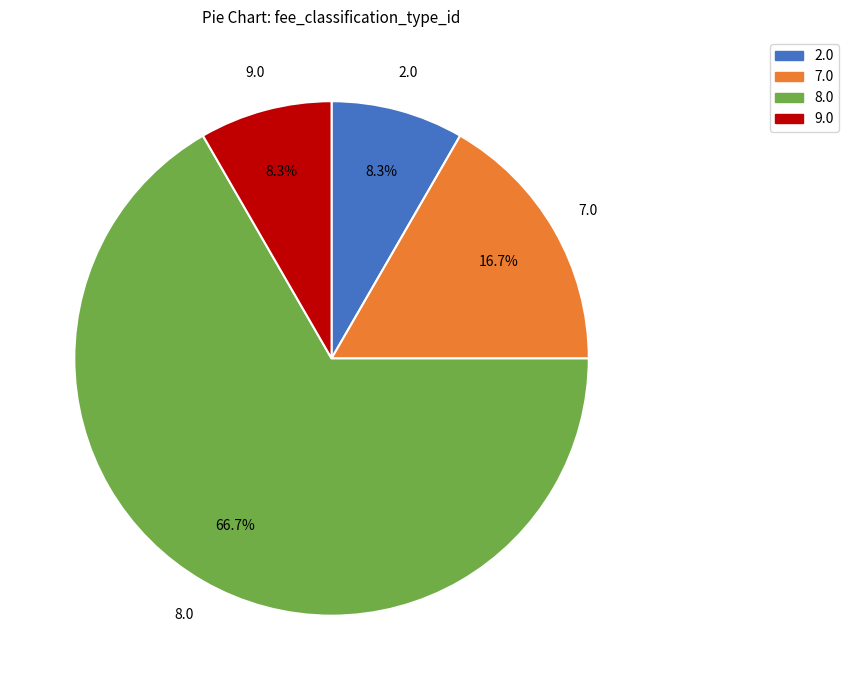

True or false: 9.0 accounts for 8% of the total.

True